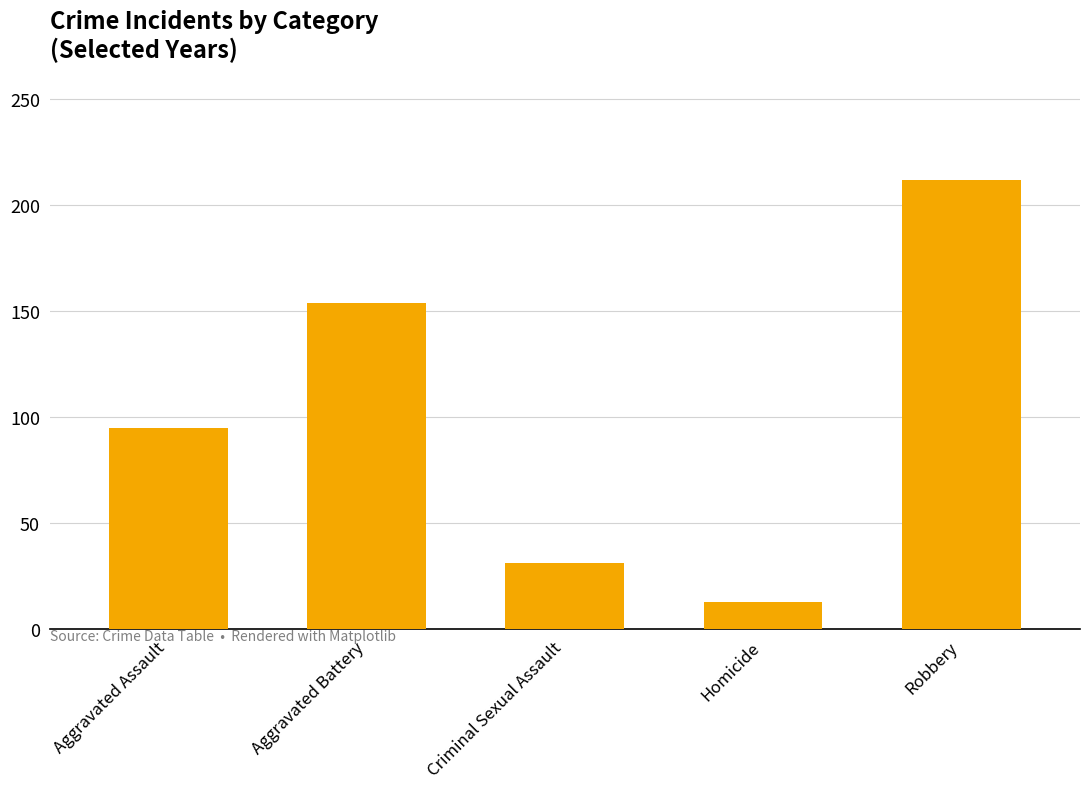

What is the sum of all values?

505